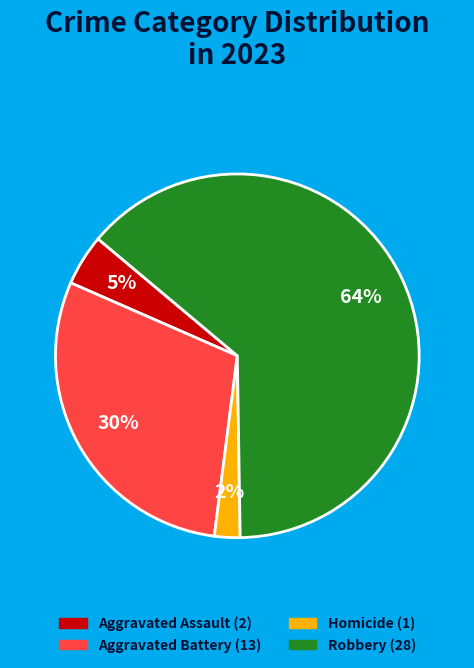

Count the number of slices in the pie.

4